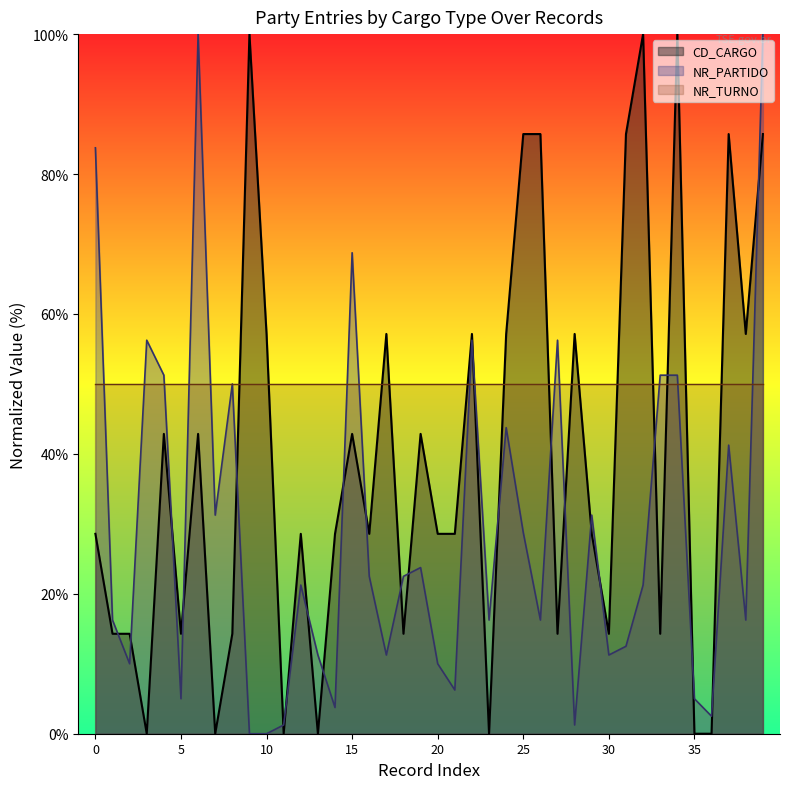

How many data points in DS_CARGO are less than 28?

15